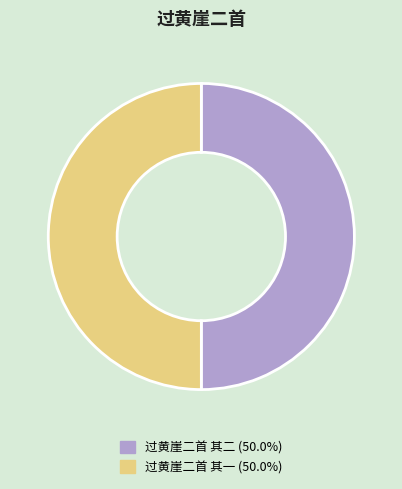

Is the sum of 过黄崖二首 其二 and 过黄崖二首 其一 greater than half?

Yes